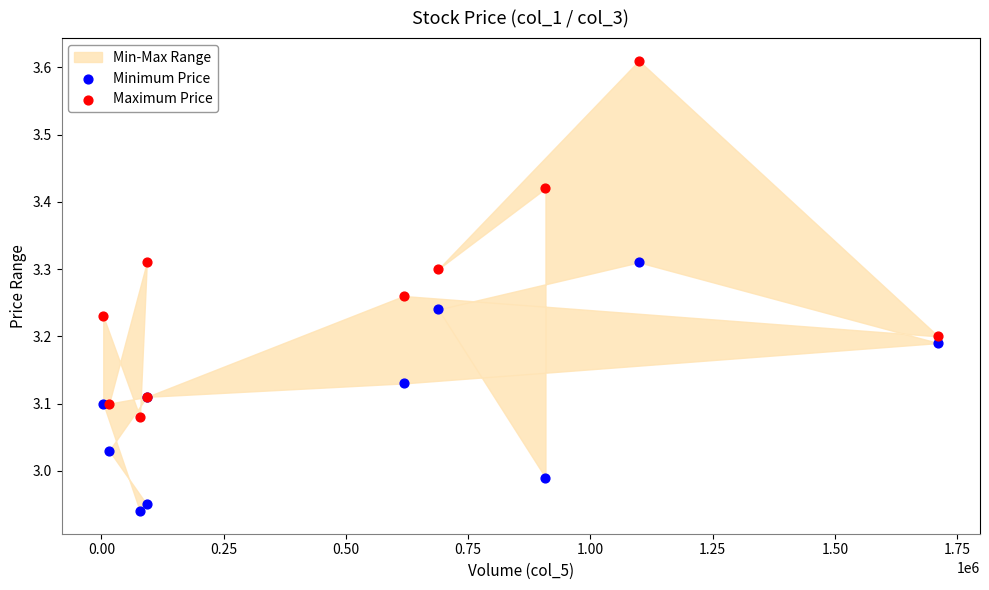

Which series has the widest spread of Y values?

Maximum Price